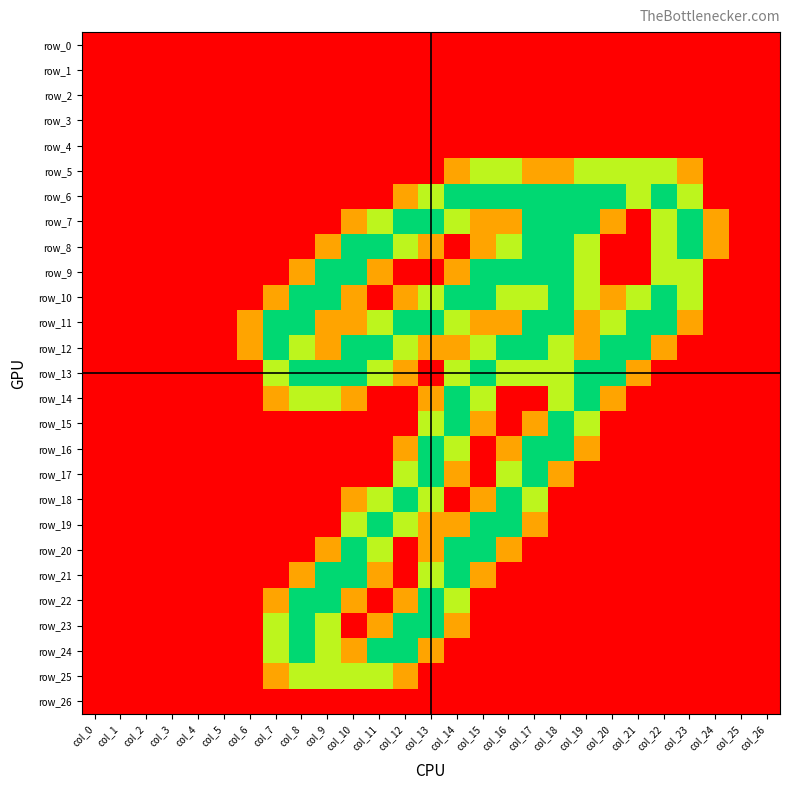

At how many categories does at least one series exceed 1?

17